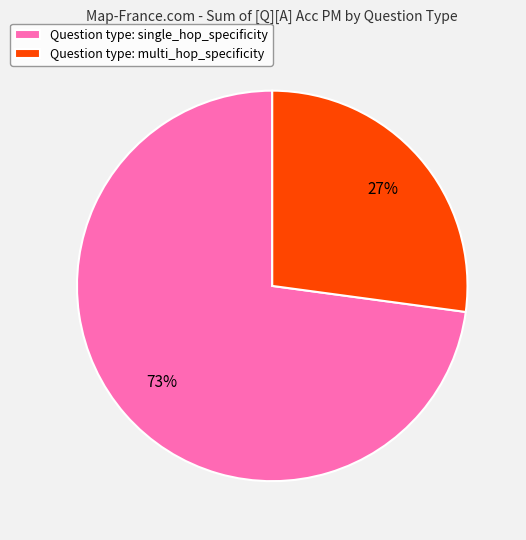

How many segments does this pie chart have?

2